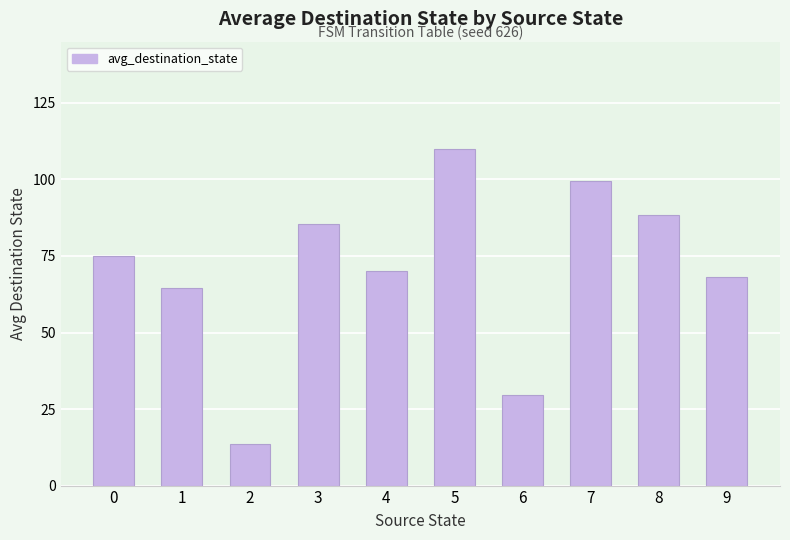

True or false: the data shows 88.5 at 8.

True